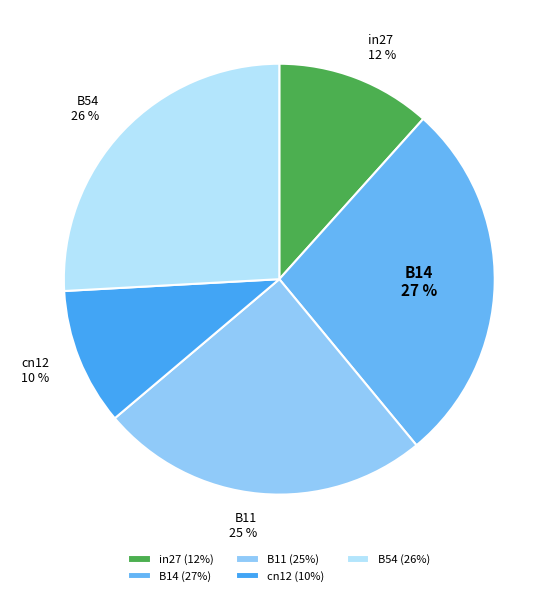

Which category has the smallest portion of the pie?

cn12